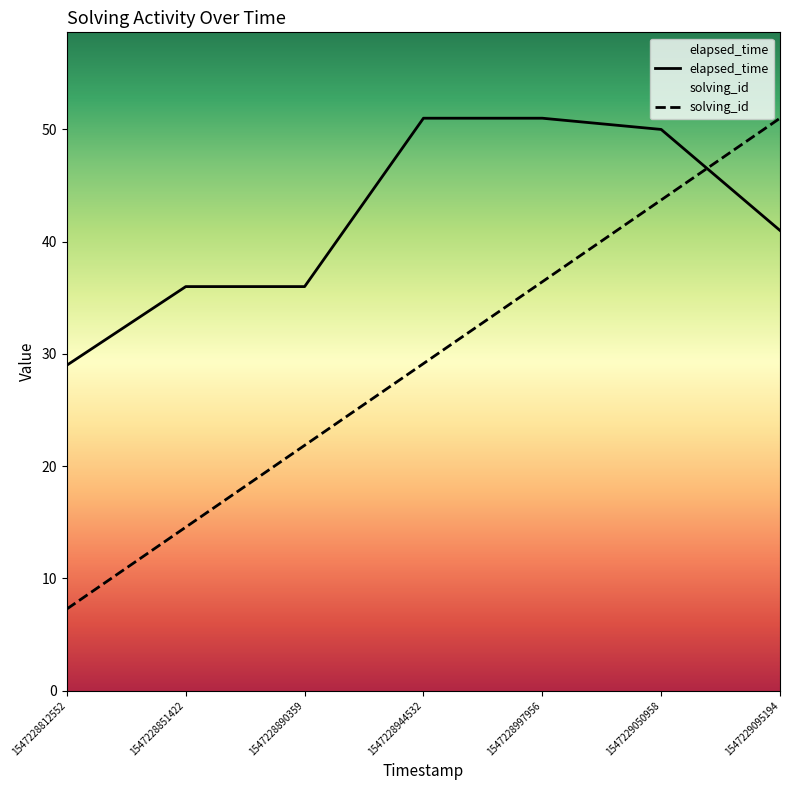

Which series has the widest spread of values?

solving_id